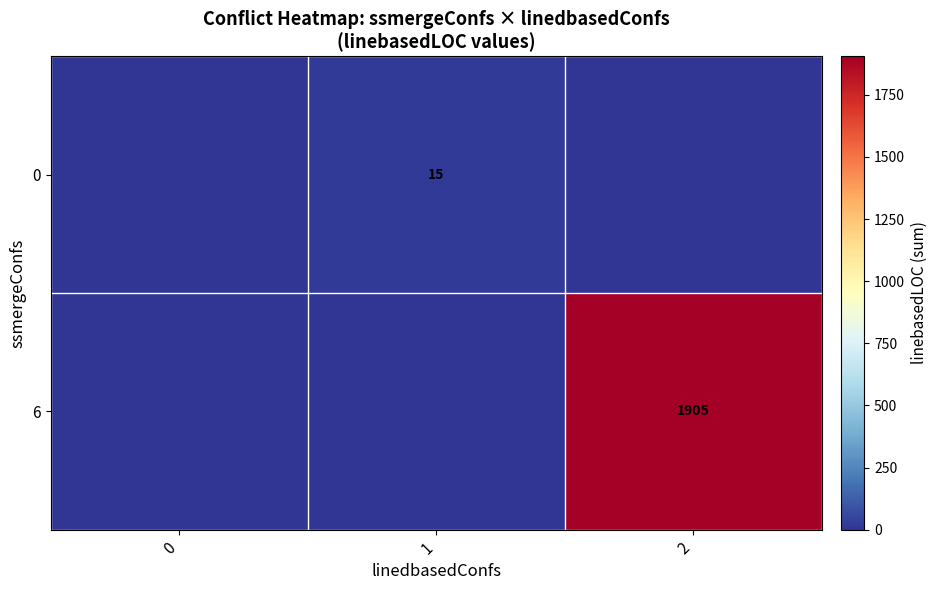

What is the total value across all series at 1?

15